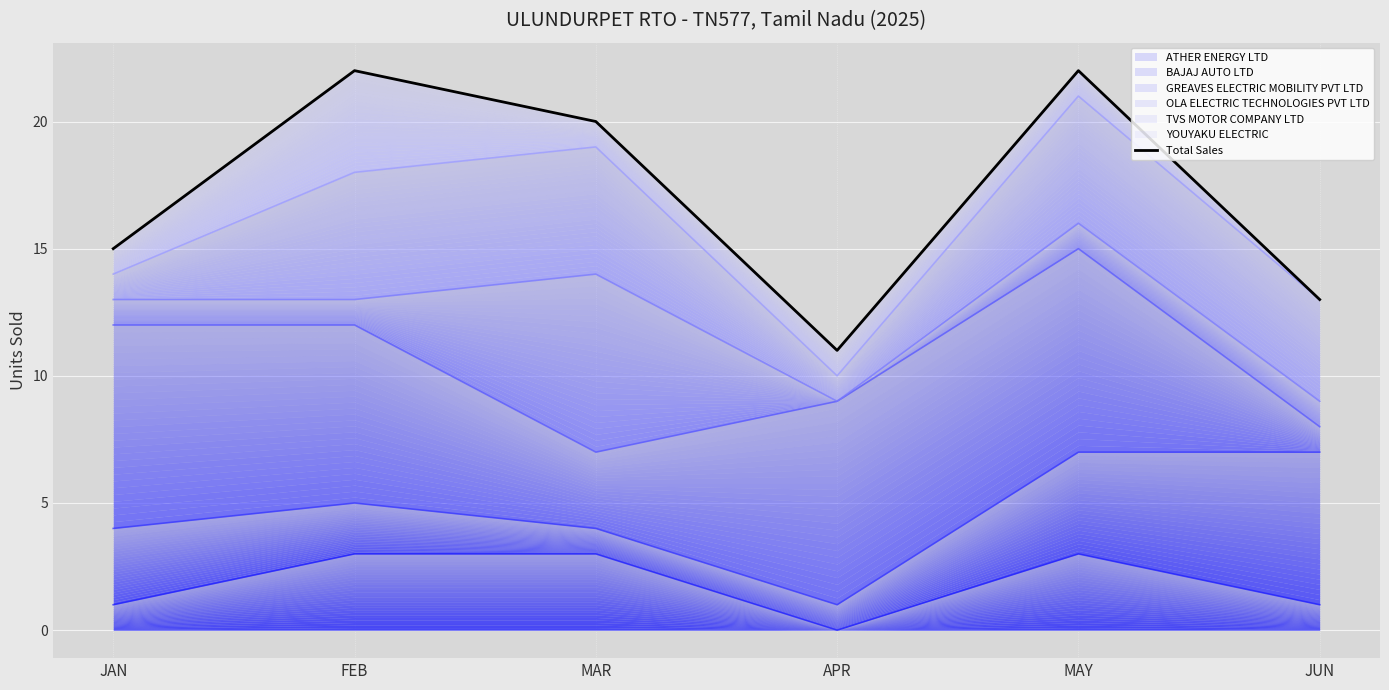

Rank the categories by value from highest to lowest.

FEB, MAY, MAR, JAN, JUN, APR